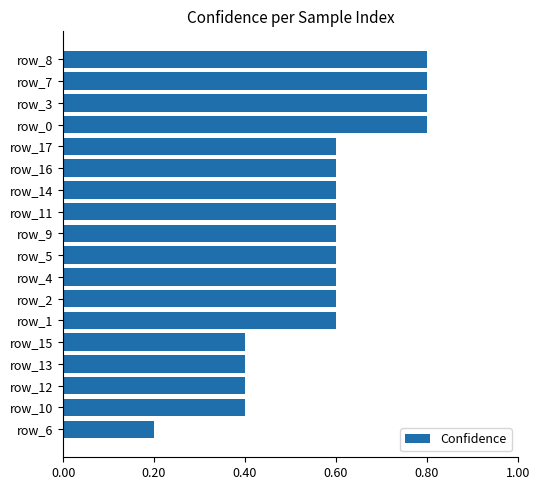

How many bars are there in total?

18